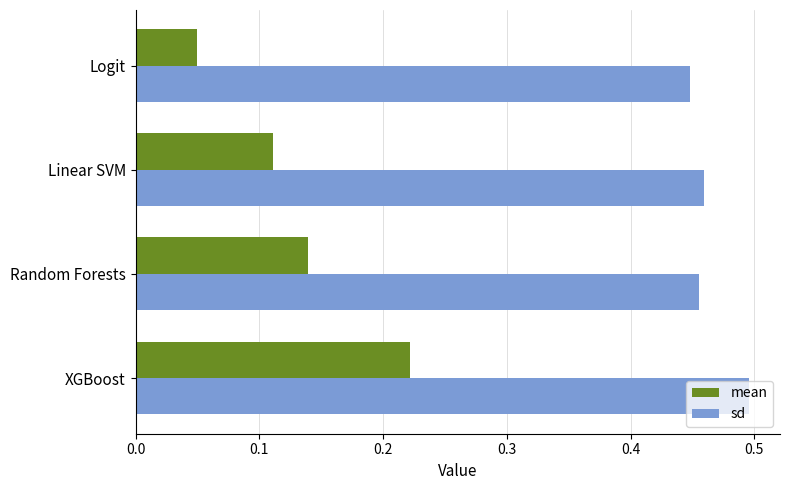

At how many categories does at least one series exceed 0?

4